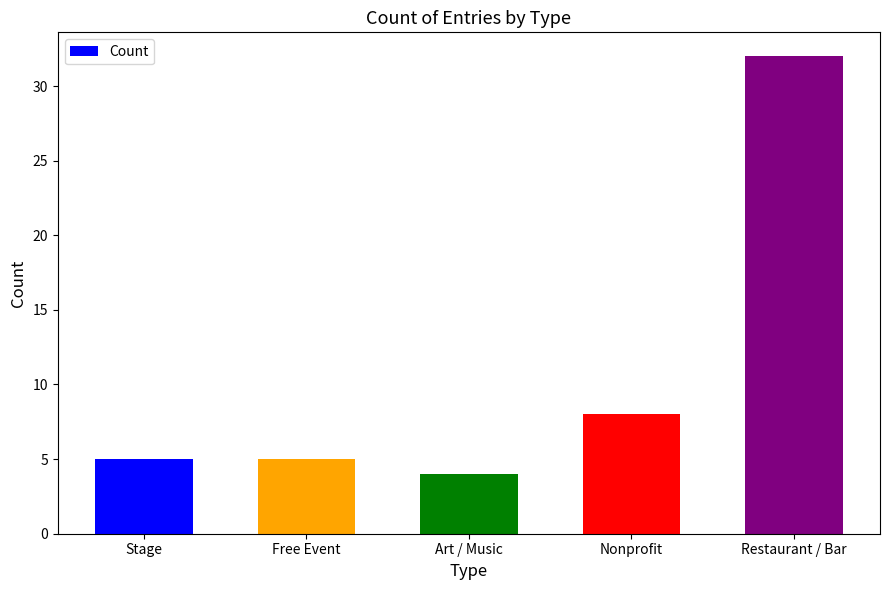

What is the maximum value shown in the chart?

32